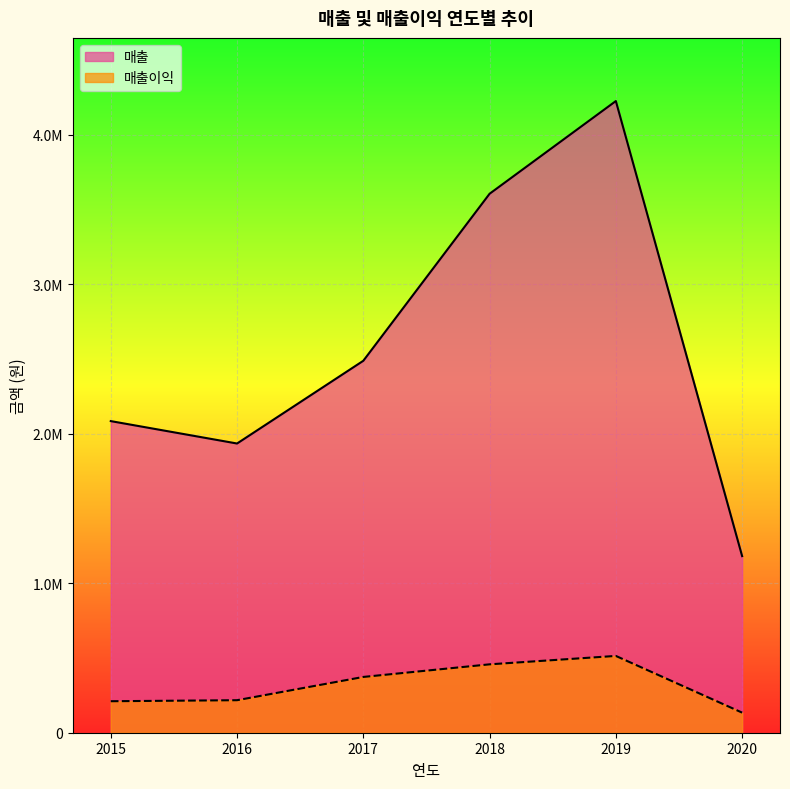

Between 2015-01 and 2016-02, which series saw the biggest shift?

매출